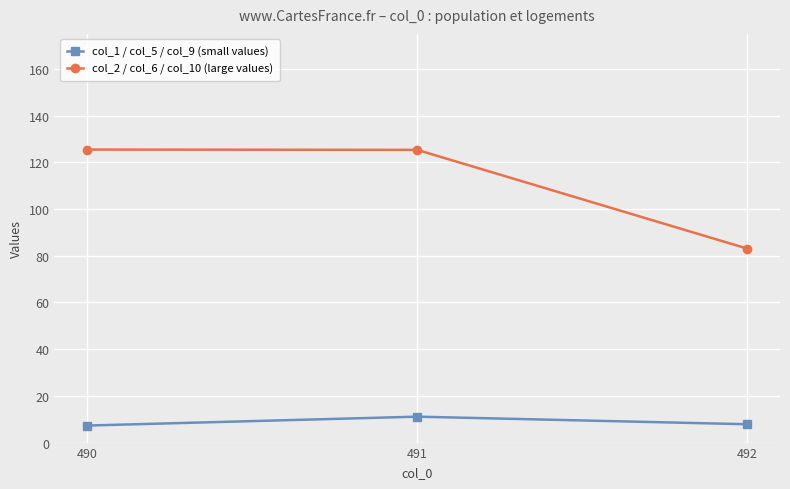

At which category is the sum across all series the highest?

491